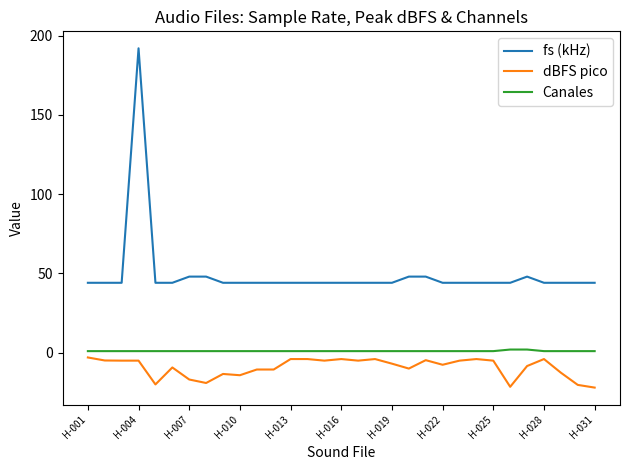

What is the lowest value of the fs (kHz) series?

44.1